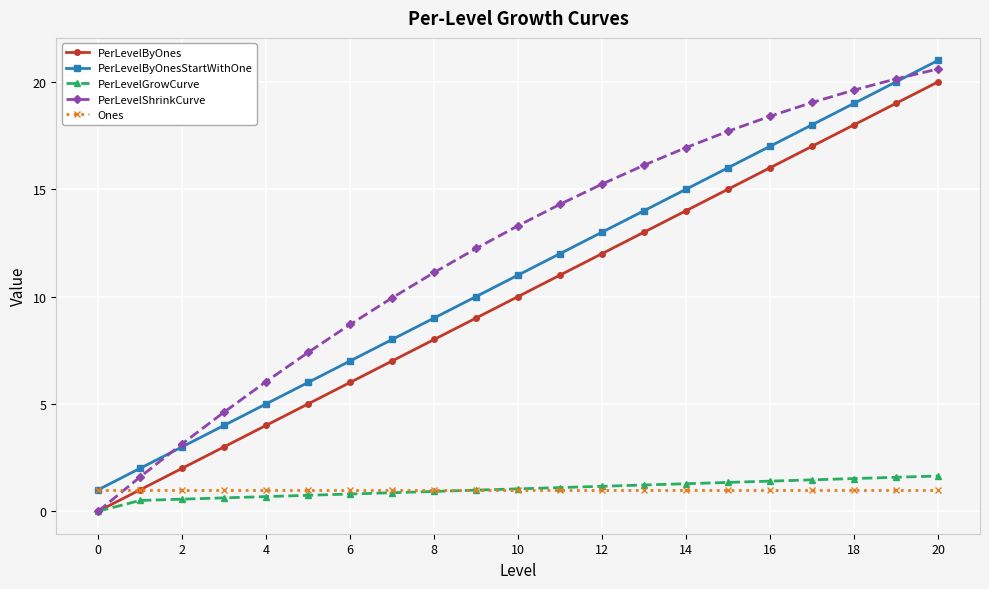

What is the difference between the maximum and minimum values in the PerLevelByOnesStartWithOne series?

20.0